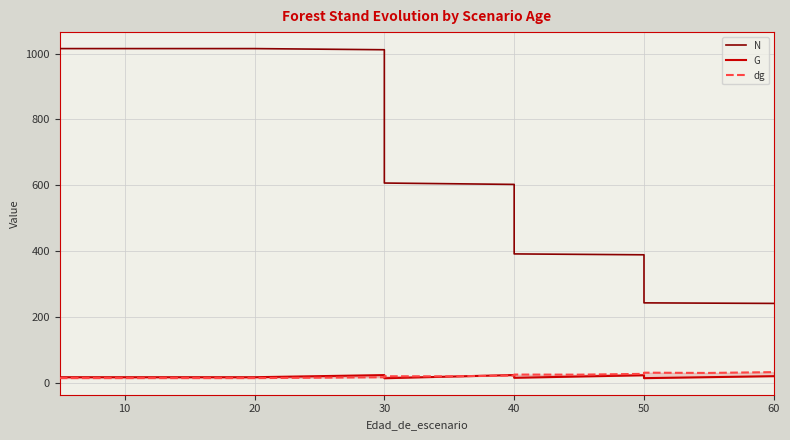

Rank the series at 30 from highest to lowest value.

N, G, dg